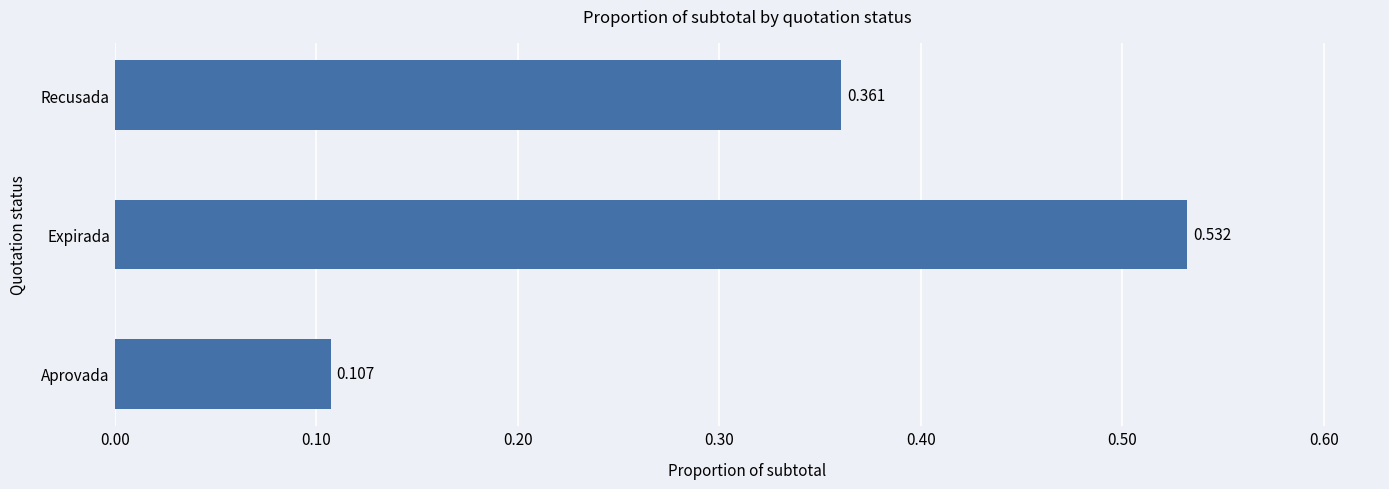

Which category has the highest value across all series?

Expirada